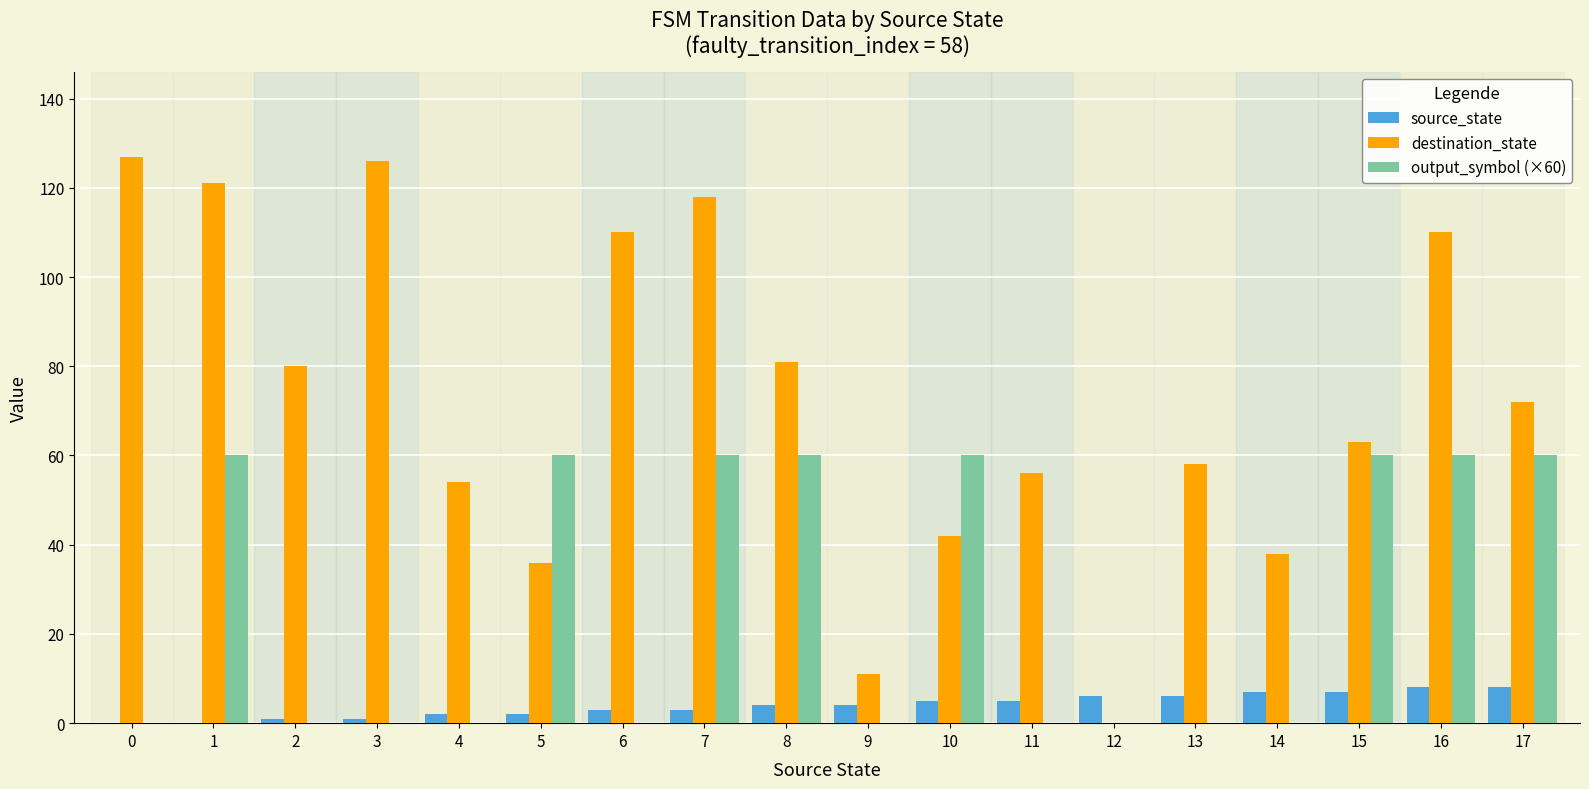

Reading left to right, list all the values displayed in this chart.

source_state: 0=0	1=0	2=1	3=1	4=2	5=2	6=3	7=3	8=4	9=4	10=5	11=5	12=6	13=6	14=7	15=7	16=8	17=8
destination_state: 0=127	1=121	2=80	3=126	4=54	5=36	6=110	7=118	8=81	9=11	10=42	11=56	12=0	13=58	14=38	15=63	16=110	17=72
output_symbol (×60): 0=0	1=60	2=0	3=0	4=0	5=60	6=0	7=60	8=60	9=0	10=60	11=0	12=0	13=0	14=0	15=60	16=60	17=60